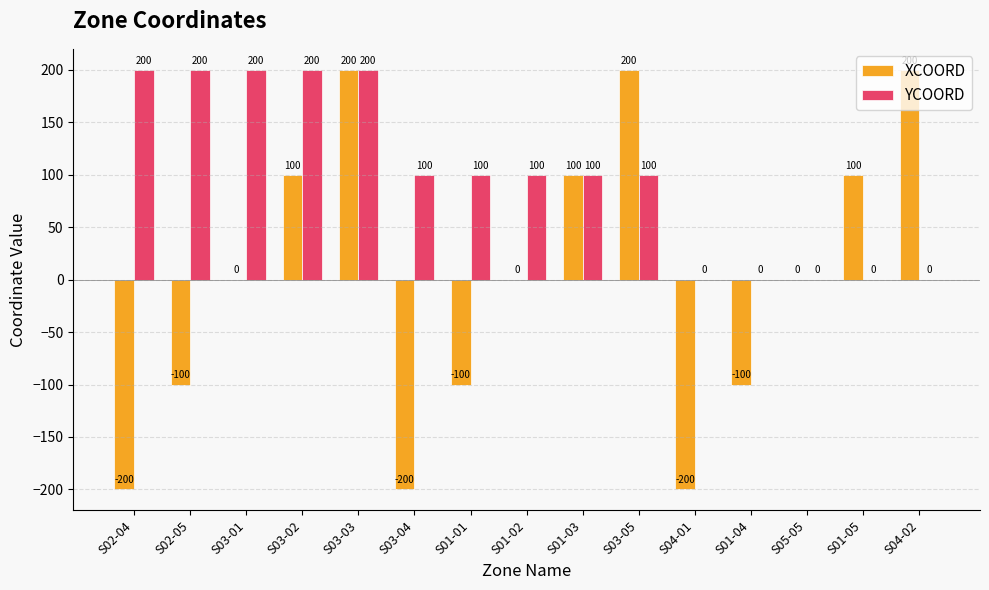

Is the value of YCOORD at S01-01 greater than the value of XCOORD at S02-05?

Yes